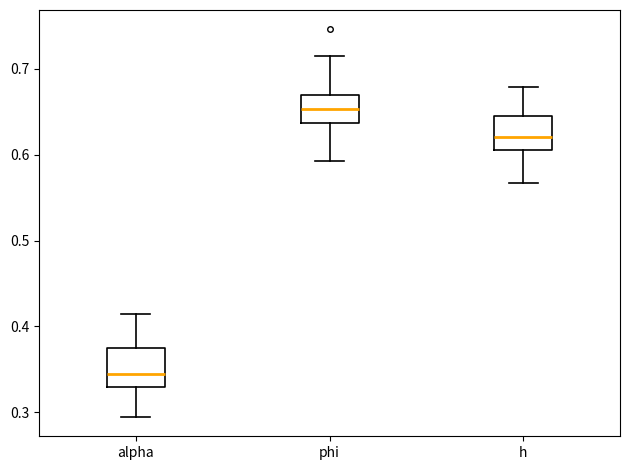

Reading left to right, transcribe this box plot: for each box, give where its median line is, the range the box spans, and where its two whiskers end, as read against the y-axis. The values are not printed on the chart, so give them approximately, as read against the axis.

alpha: median 0.34, box 0.33 to 0.37, whiskers 0.29 to 0.41
phi: median 0.65, box 0.64 to 0.67, whiskers 0.59 to 0.71
h: median 0.62, box 0.61 to 0.64, whiskers 0.57 to 0.68